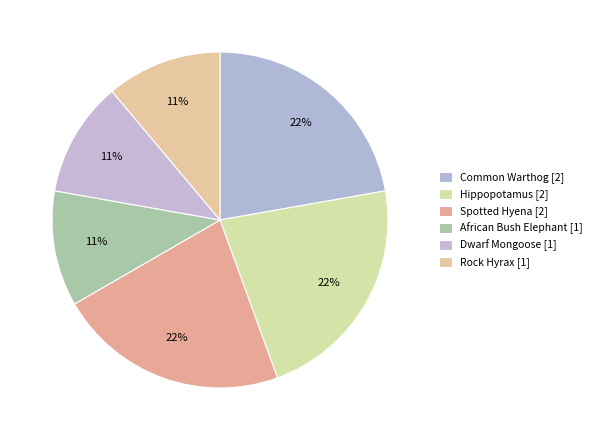

Which slice is the largest?

Common Warthog